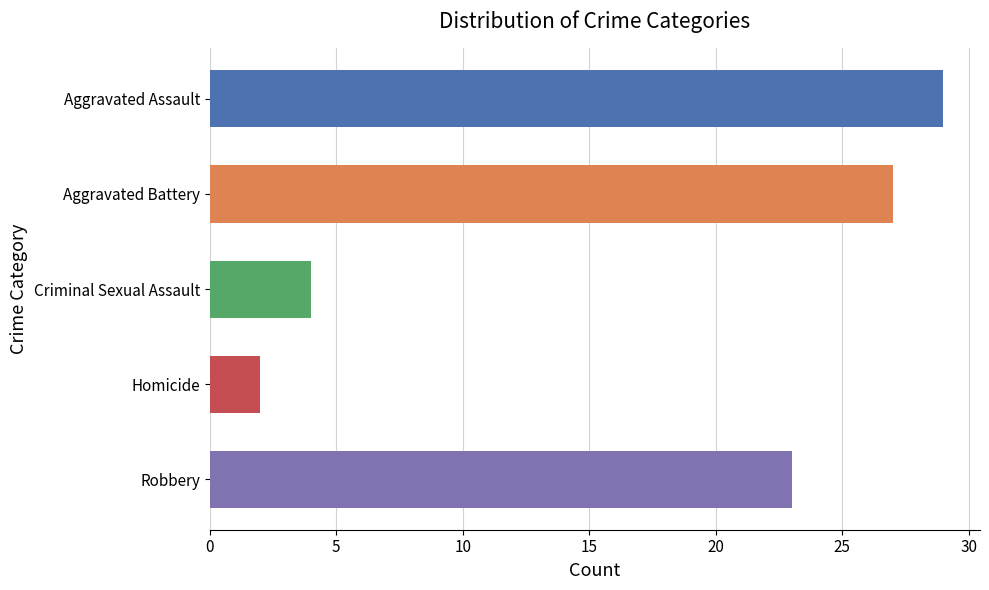

What is the label of the 5th bar from the bottom?

Aggravated Assault